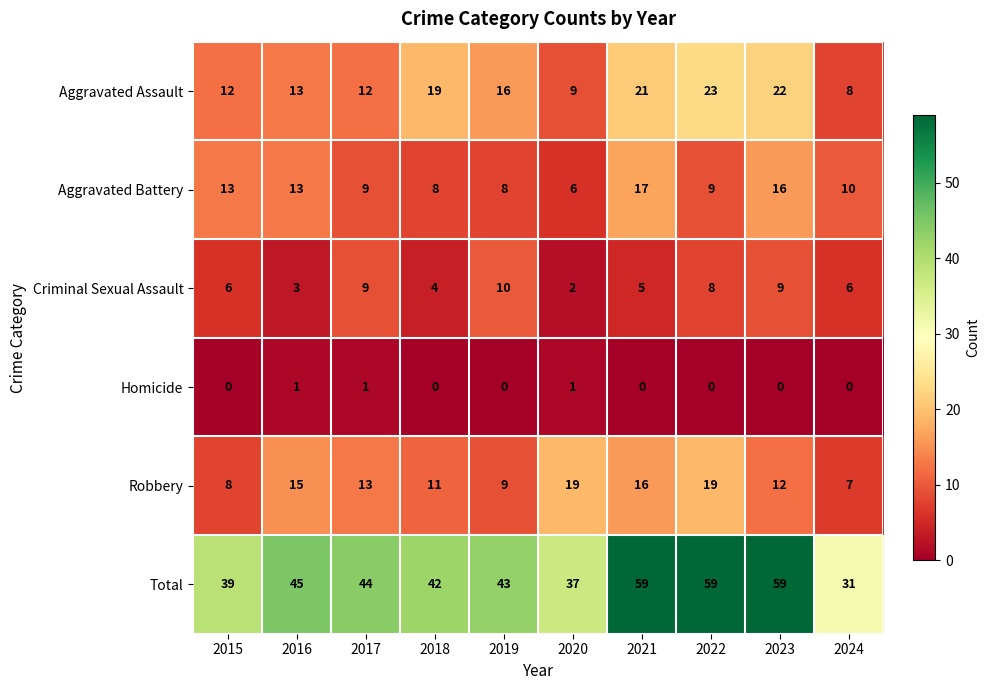

At which label does Aggravated Assault reach its peak?

2022